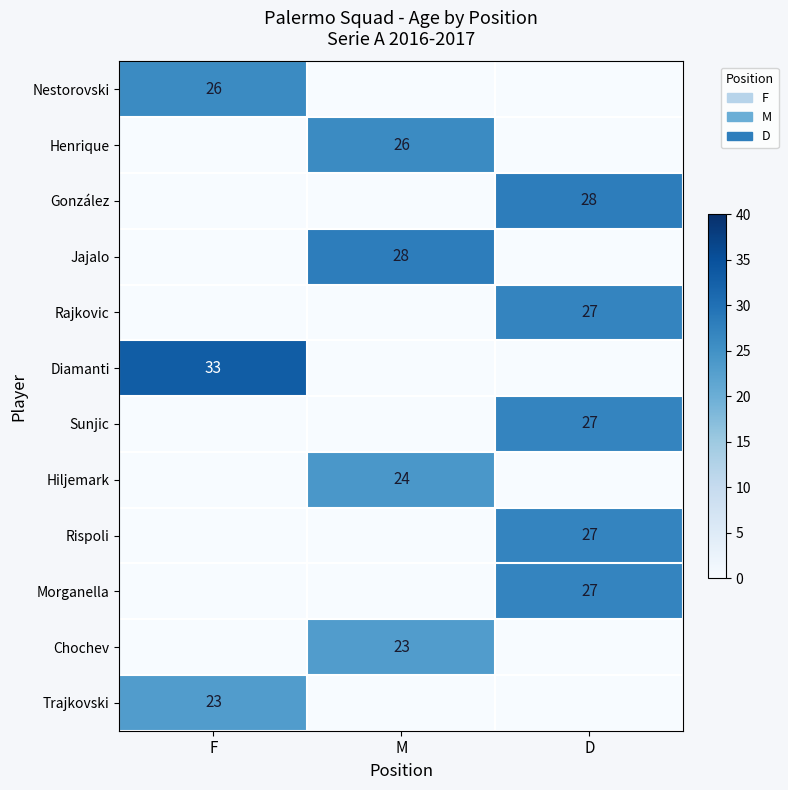

True or false: Henrique has a value of 11 at M.

False